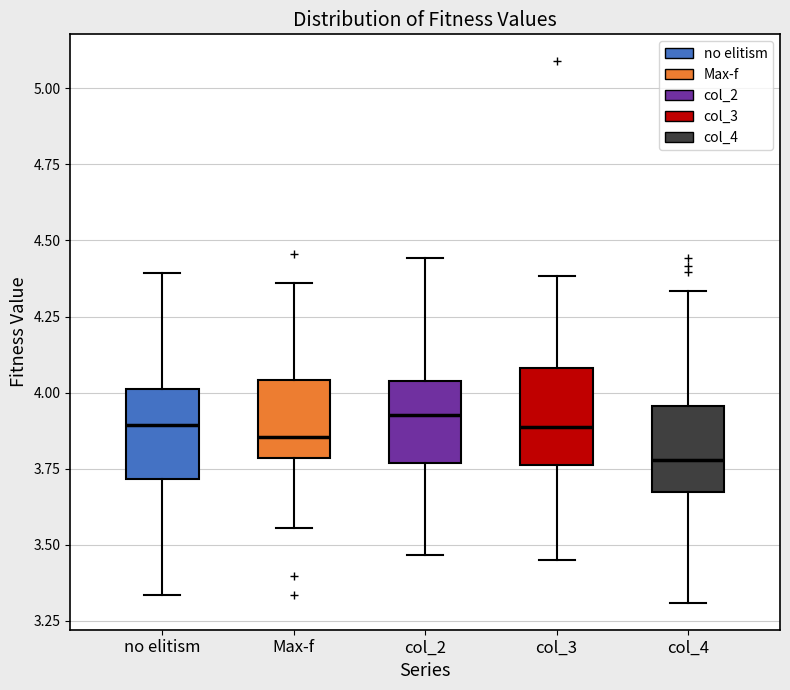

Where does the lower whisker of the box for Max-f end on the y-axis? The values are not printed on the chart, so give them approximately, as read against the axis.

3.55